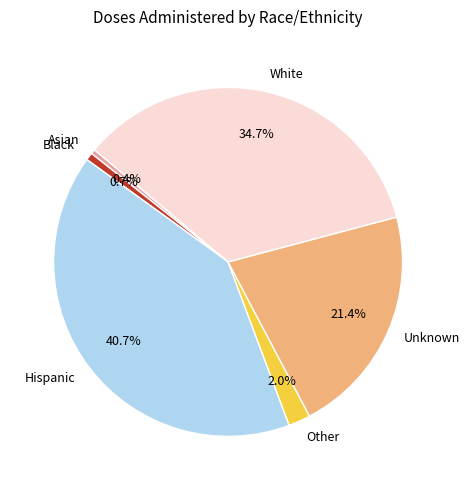

Does any single category account for the majority?

No